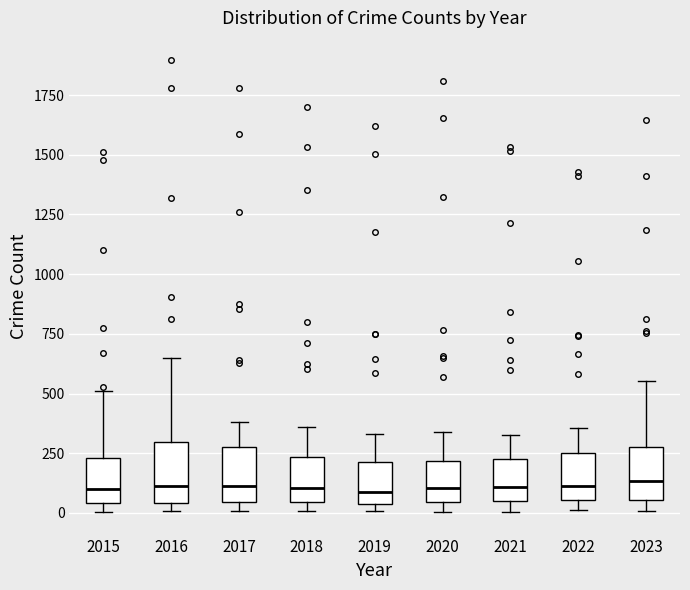

Reading left to right, read every box against the y-axis: the position of its median line, the range the box covers, and the ends of its whiskers. The values are not printed on the chart, so give them approximately, as read against the axis.

2015: median 100, box 50 to 250, whiskers 0 to 500
2016: median 100, box 50 to 300, whiskers 0 to 650
2017: median 100, box 50 to 250, whiskers 0 to 400
2018: median 100, box 50 to 250, whiskers 0 to 350
2019: median 100, box 50 to 200, whiskers 0 to 350
2020: median 100, box 50 to 200, whiskers 0 to 350
2021: median 100, box 50 to 250, whiskers 0 to 350
2022: median 100, box 50 to 250, whiskers 0 to 350
2023: median 150, box 50 to 300, whiskers 0 to 550